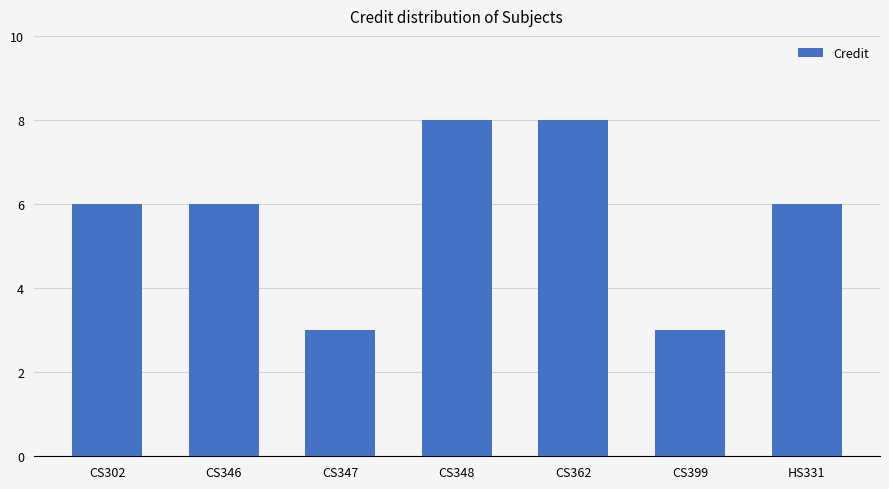

What is the average value?

6